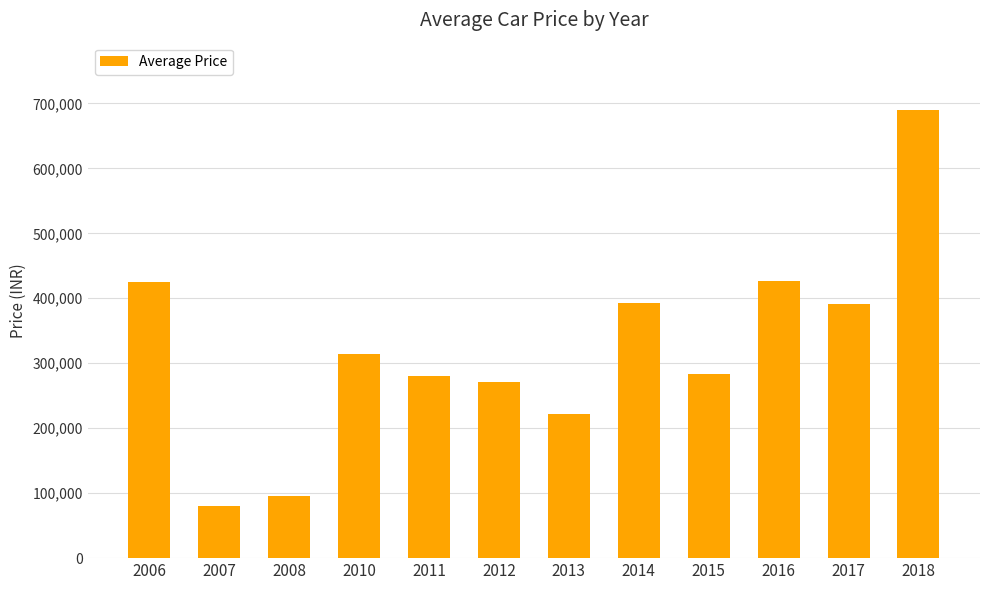

Are the bars grouped side by side (vs. stacked)?

No